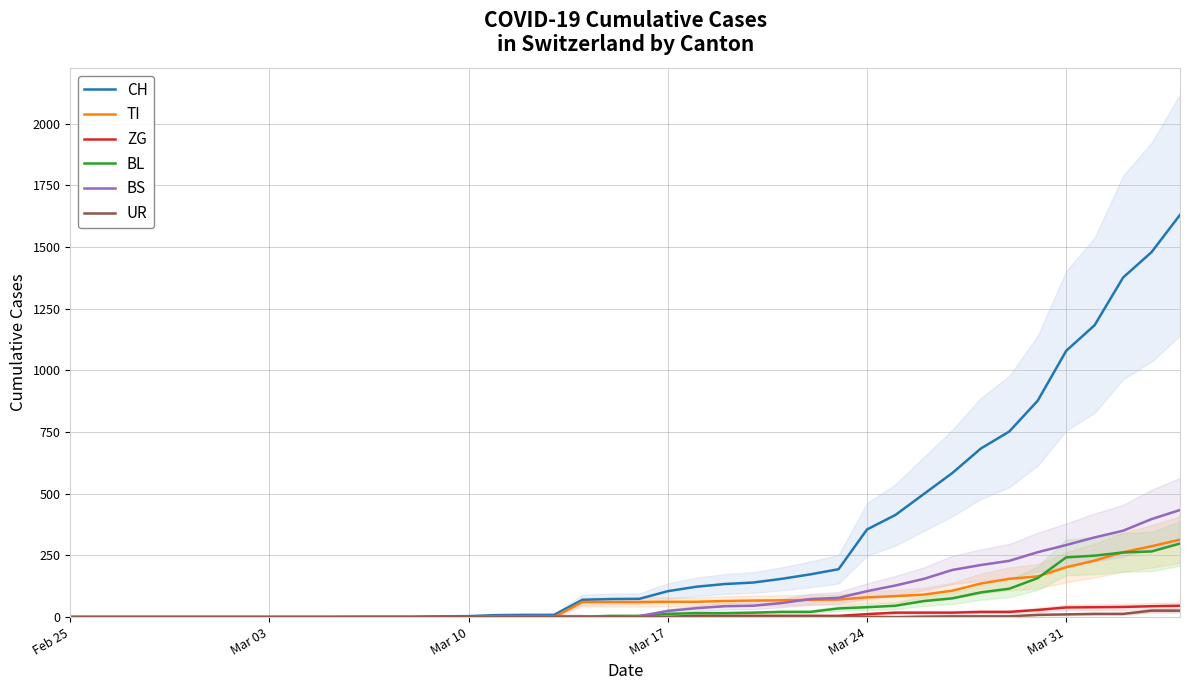

What is the difference between the maximum and minimum values in the BS series?

434